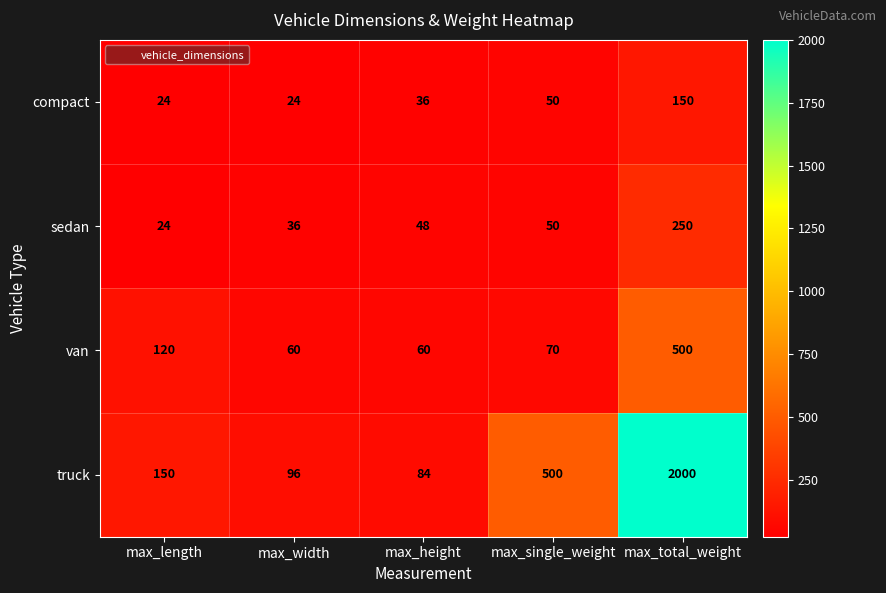

At which category does the chart reach its peak across all series?

max_total_weight